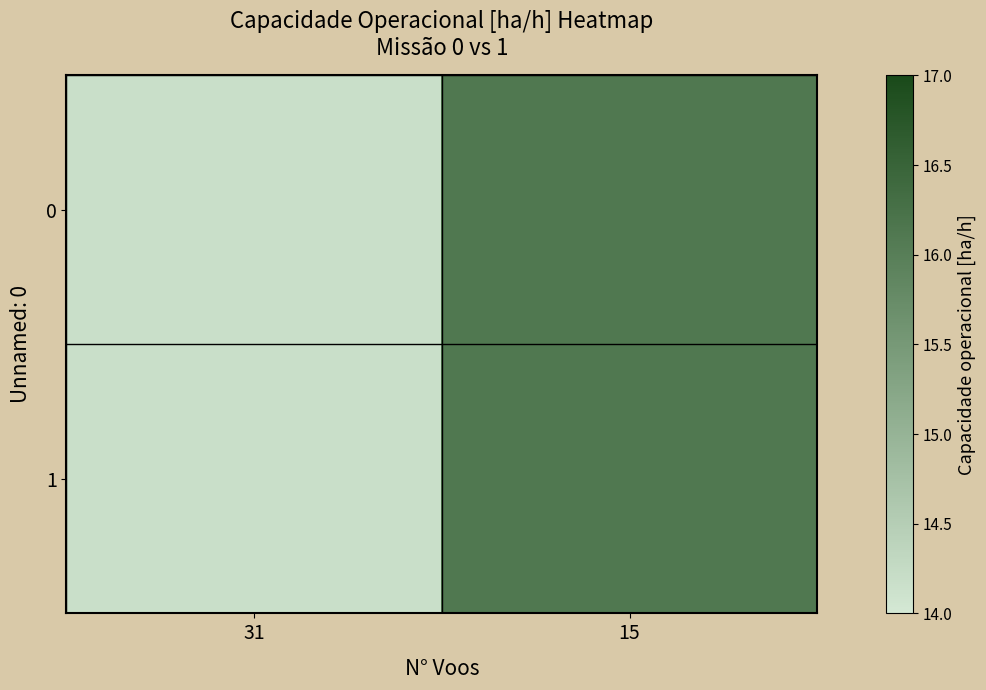

Which category has the highest value across all series?

15